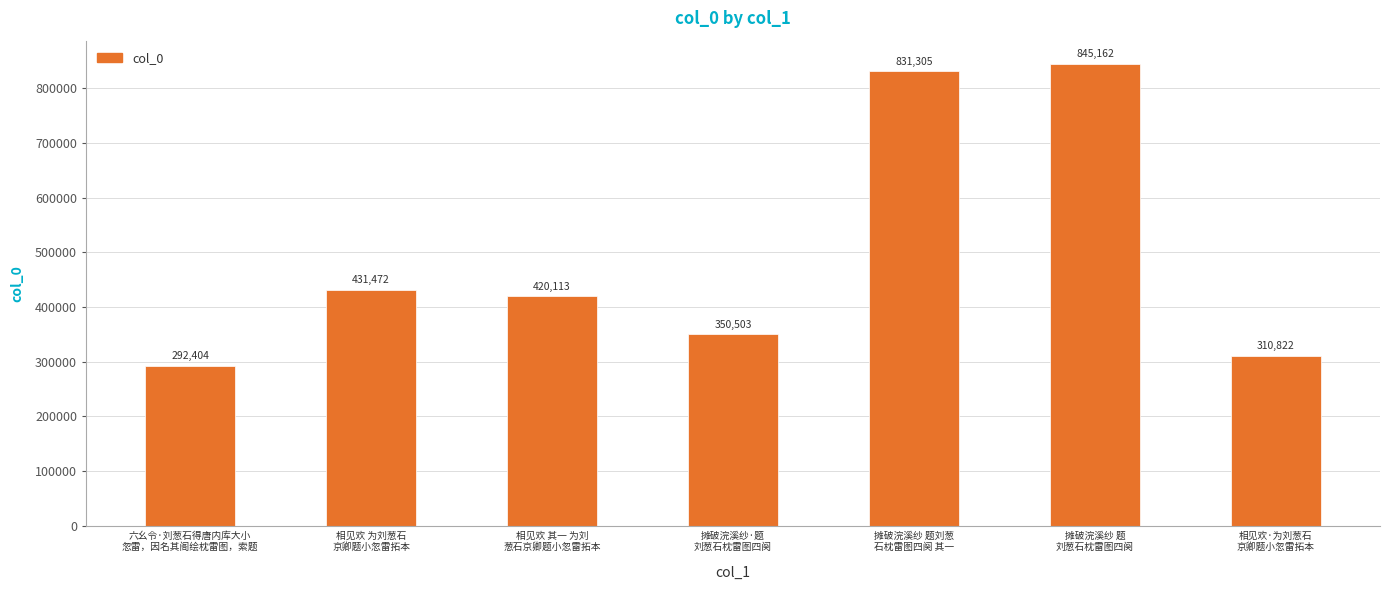

At which category does the chart reach its peak across all series?

摊破浣溪纱 题
刘葱石枕雷图四阕